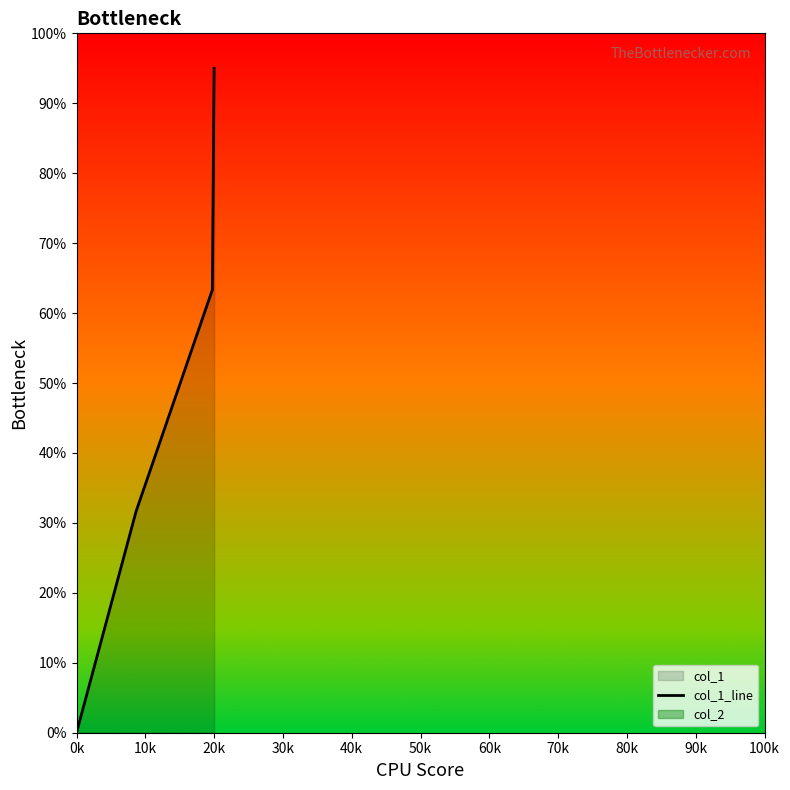

At which category does the chart reach its minimum across all series?

0k